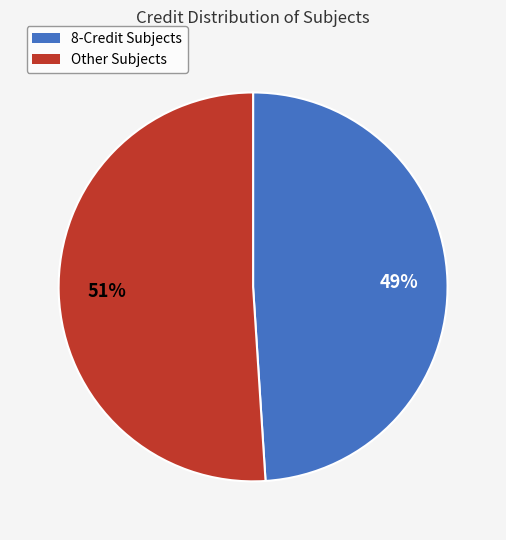

How many slices are in this pie chart?

2